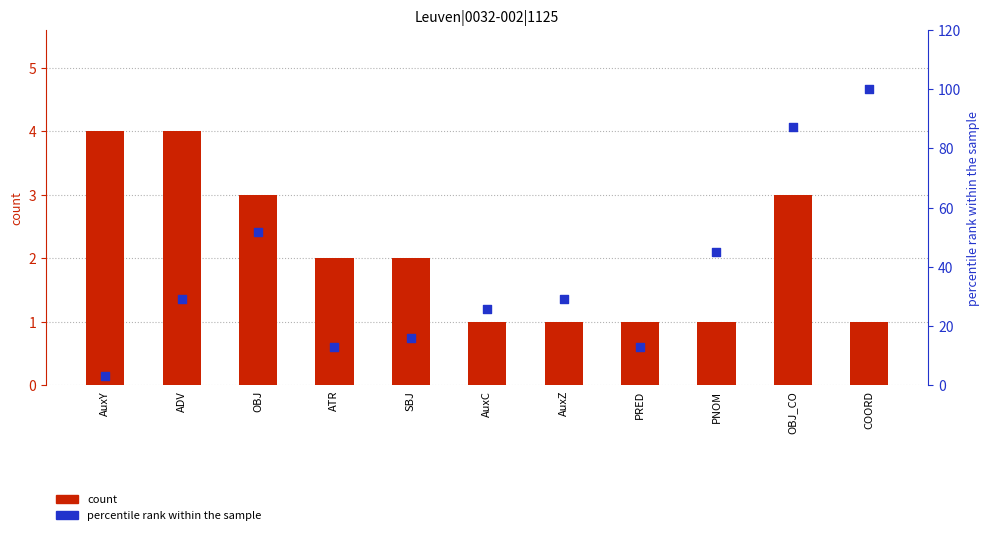

Which series contains the lowest Y value?

count